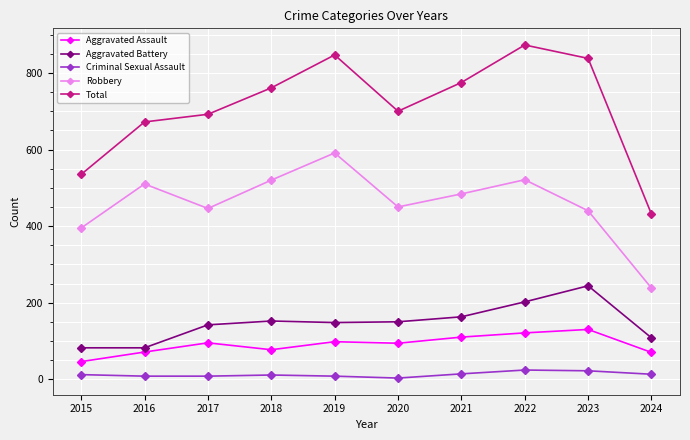

Which series changed the most between 2021 and 2024?

Total